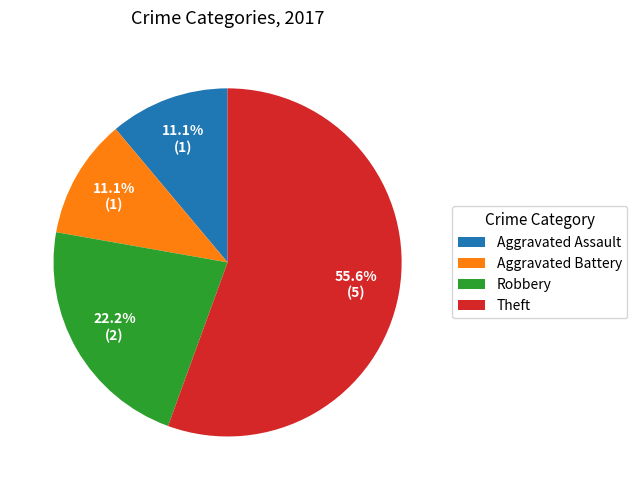

What percentage is the Aggravated Battery slice, to the nearest percent?

11%